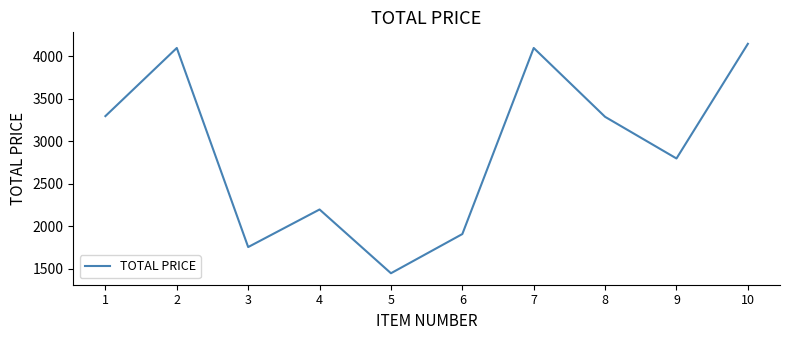

Does the chart have visible grid lines?

No